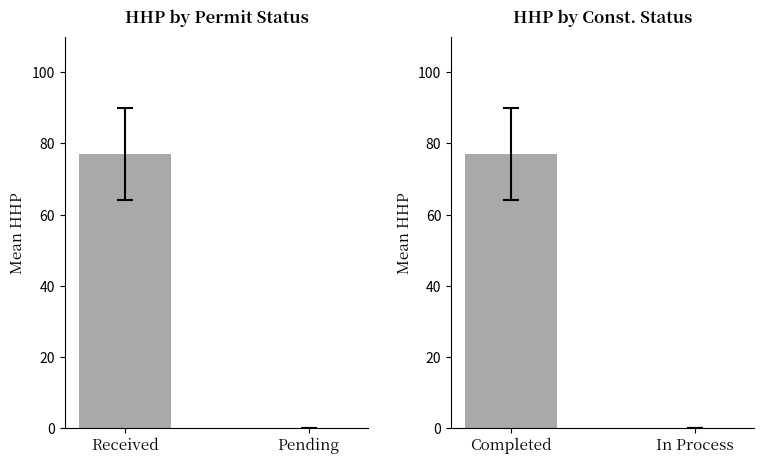

True or false: the data shows 77 at Completed.

True